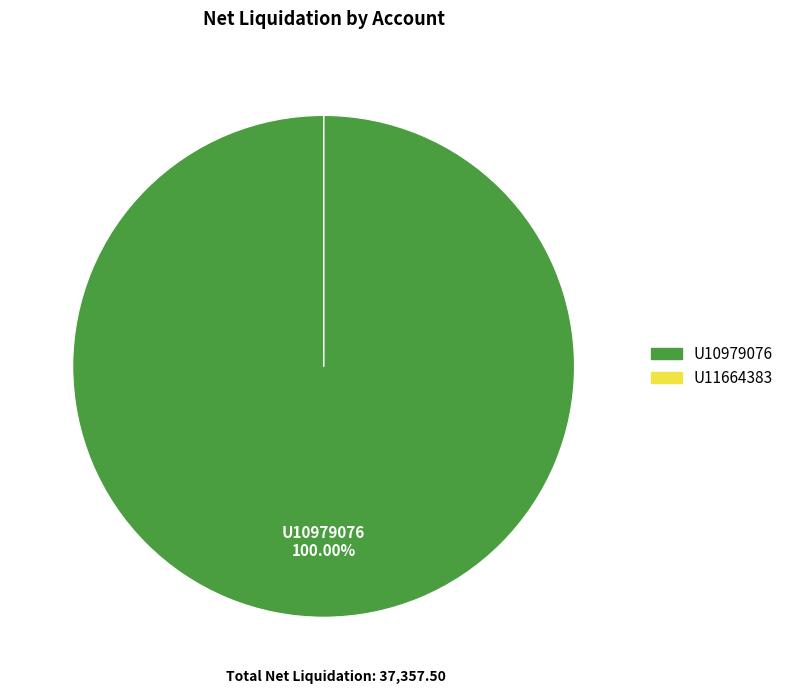

What is the largest slice in the pie chart?

U10979076